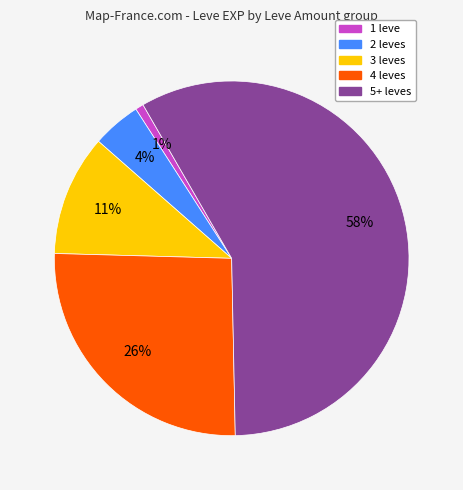

Is there a majority slice in this chart?

Yes